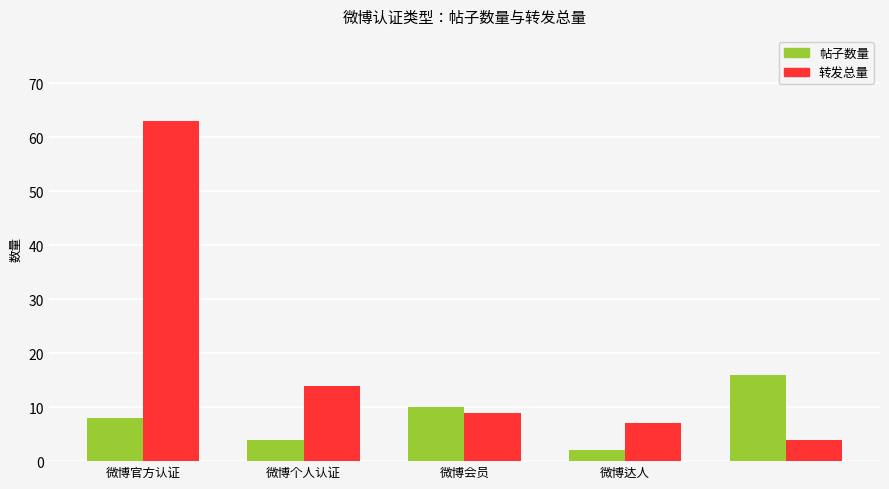

Which series has the largest total across all categories?

转发总量